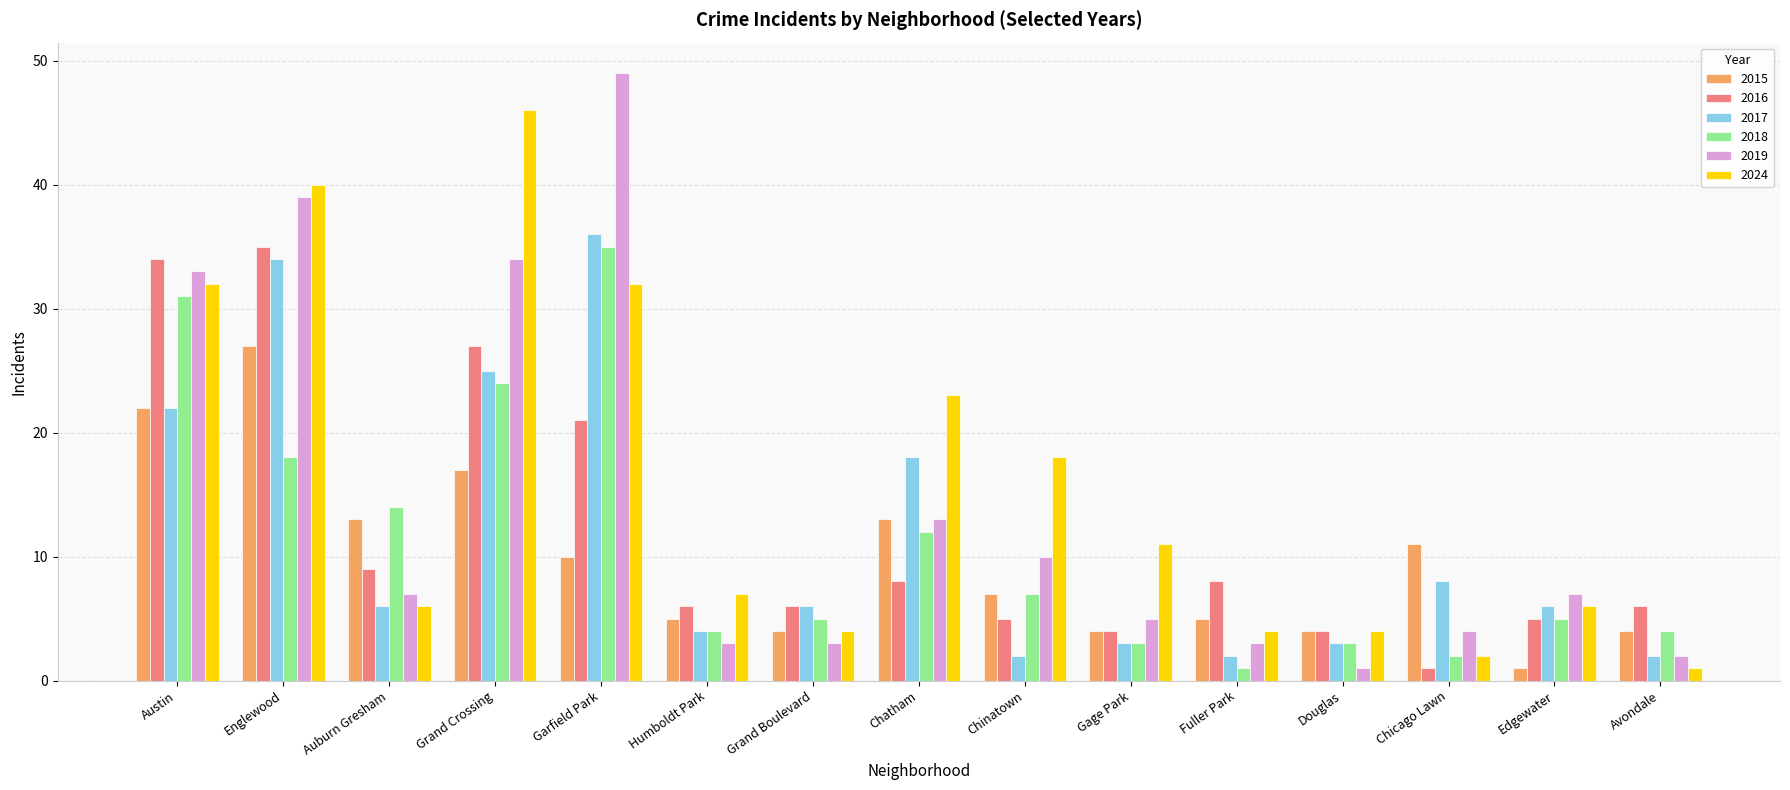

What is the label of the 15th bar from the right?

Austin